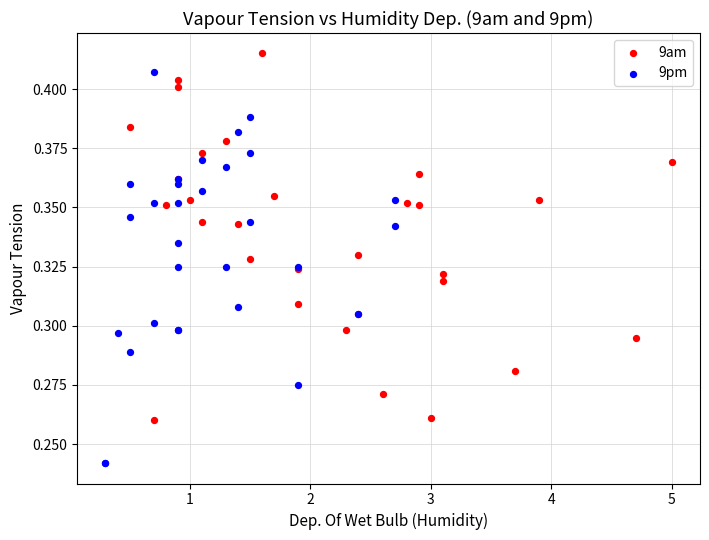

Which series has the largest Y range (max minus min)?

9pm